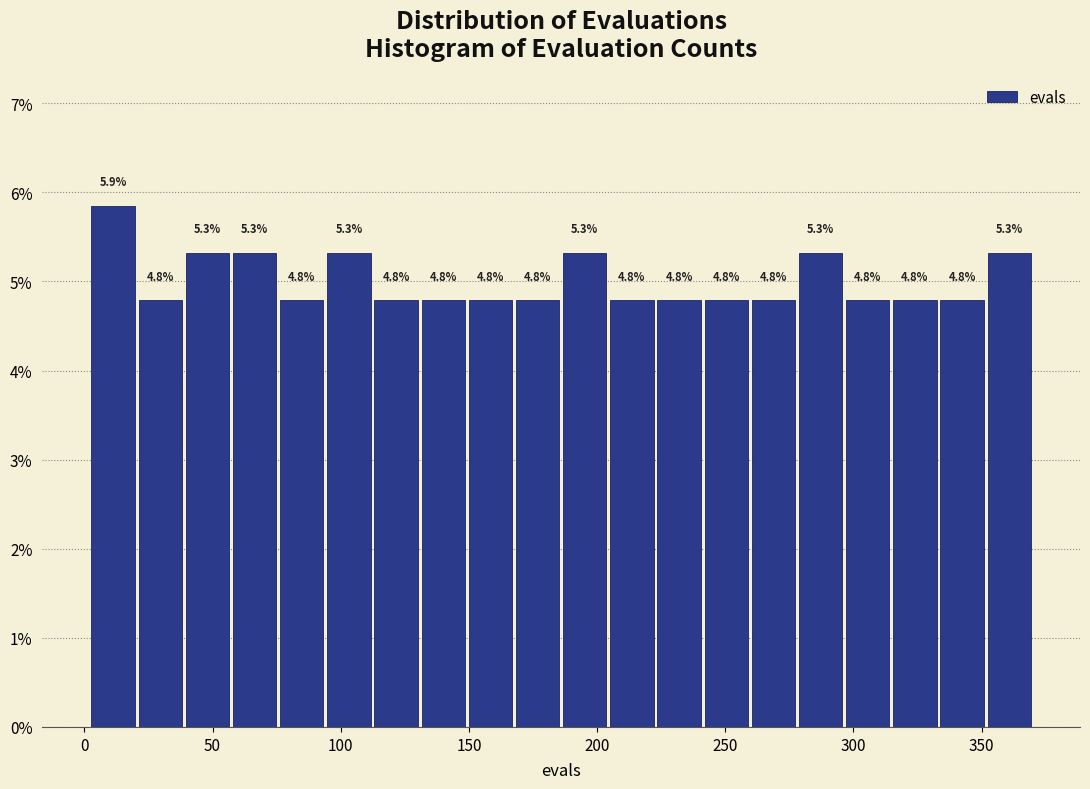

Read against the x-axis, roughly where is the centre of the tallest bar?

10